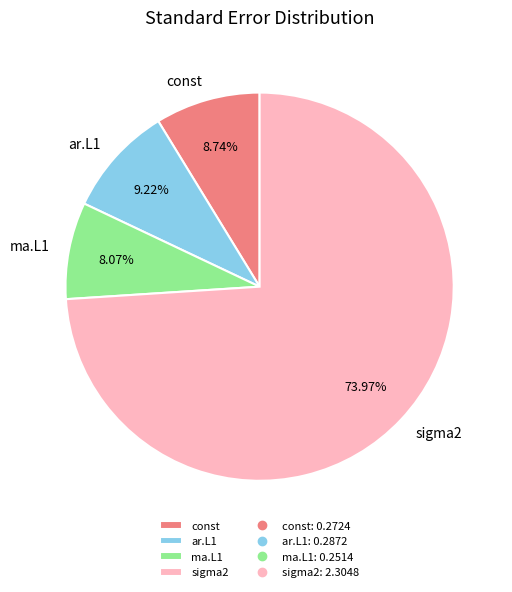

What is the largest slice in the pie chart?

sigma2